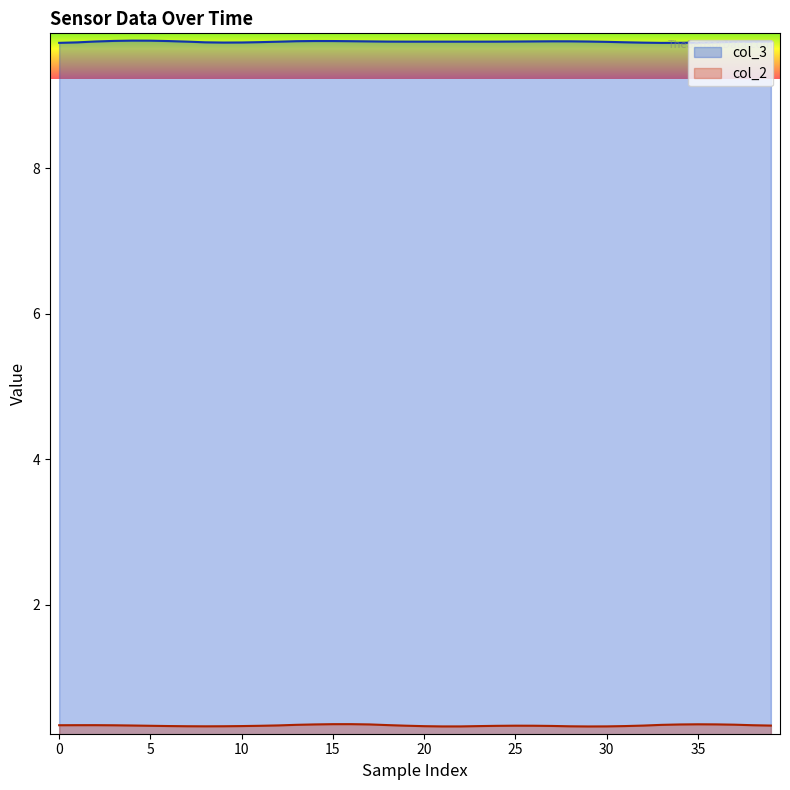

Which series has the largest total across all categories?

col_3